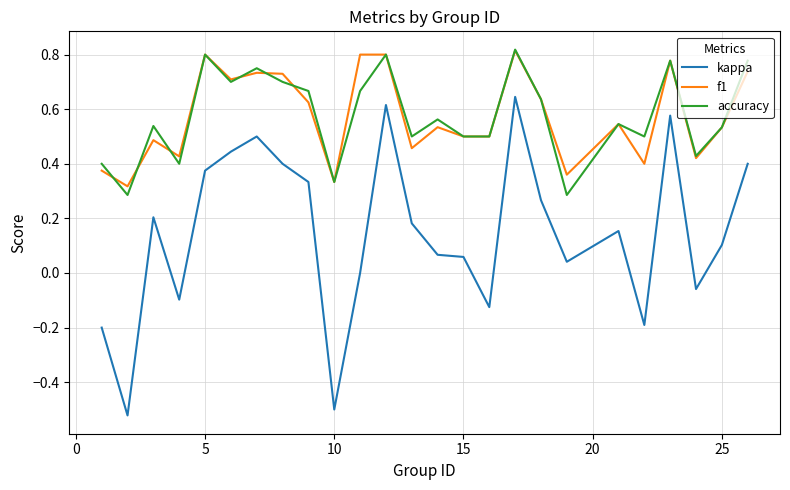

True or false: kappa and accuracy cross at least once.

False